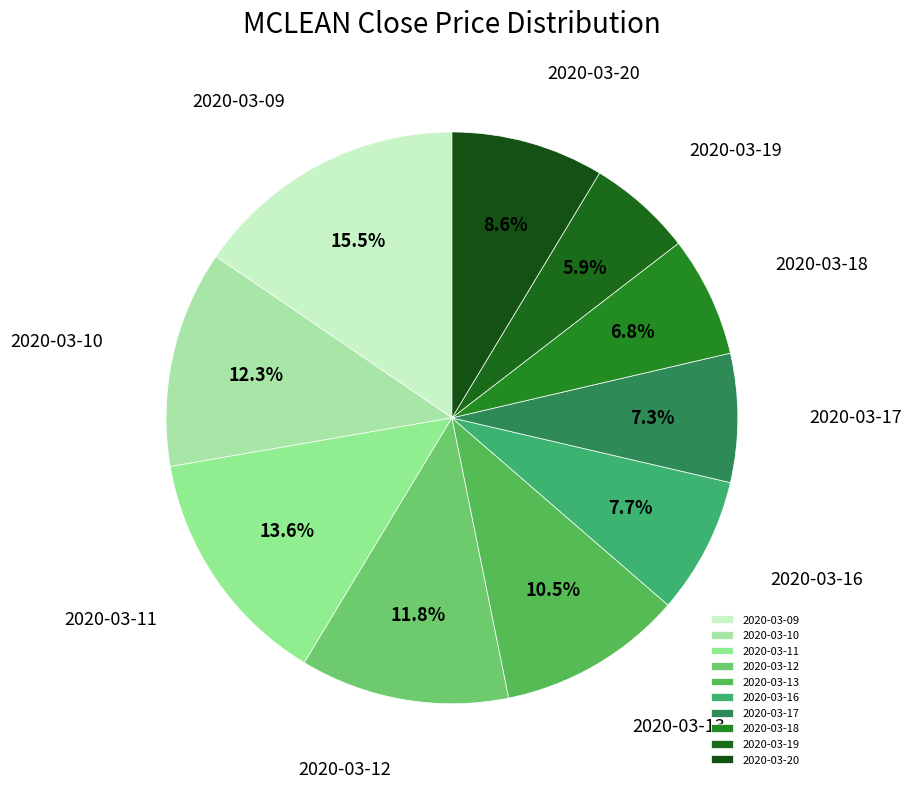

Do 2020-03-16 and 2020-03-09 together represent more than half of the pie?

No